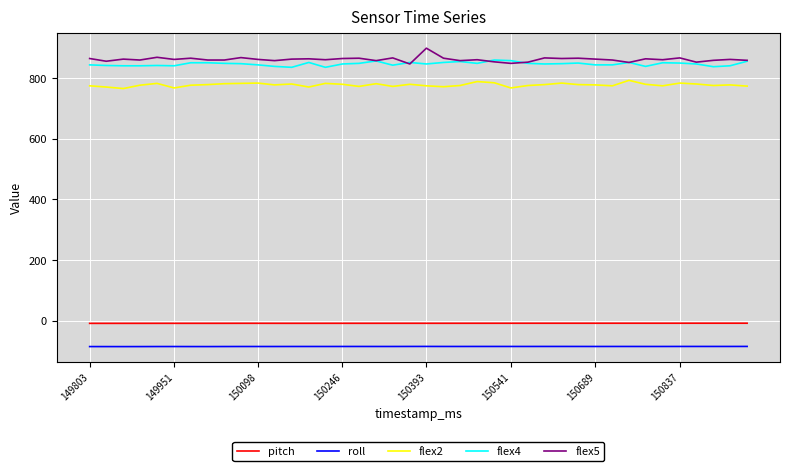

What is the smallest value displayed?

-85.5